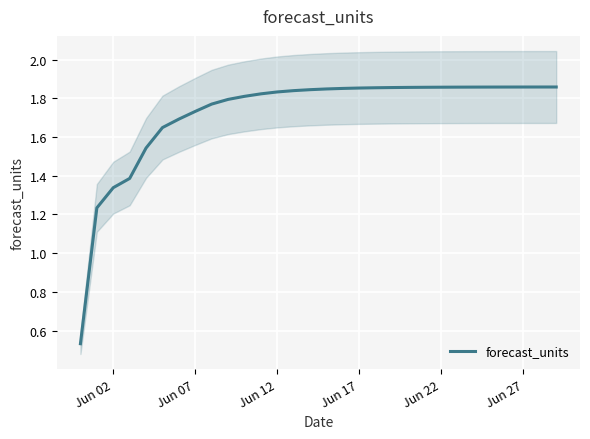

What is the value of the 26th point from the left?

1.9